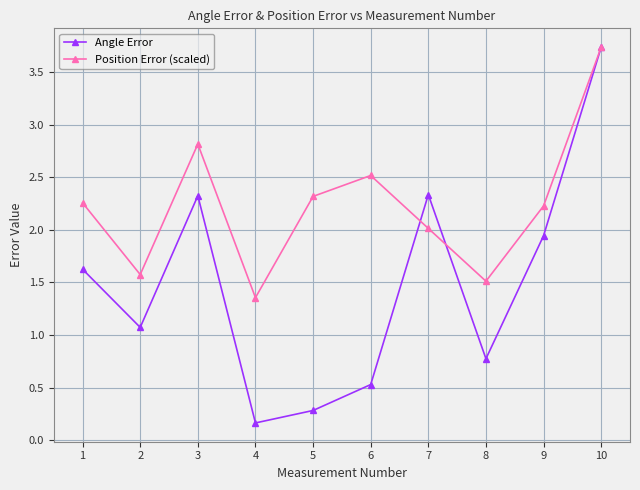

True or false: Angle Error has more than 0 points higher than both neighbors.

True